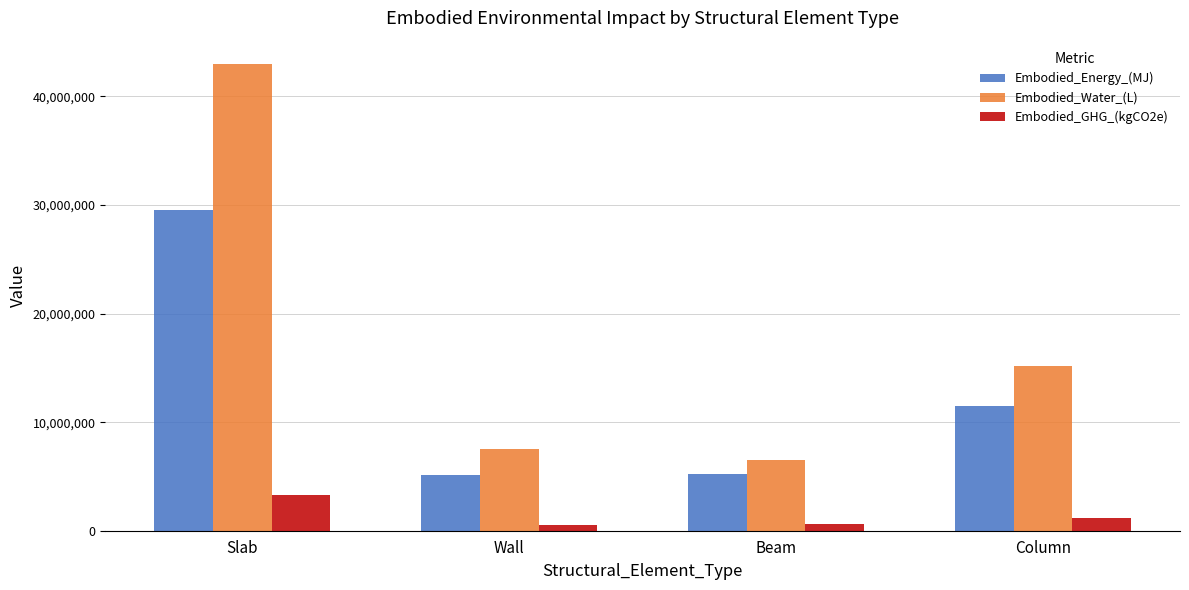

At which category does the chart reach its peak across all series?

Slab